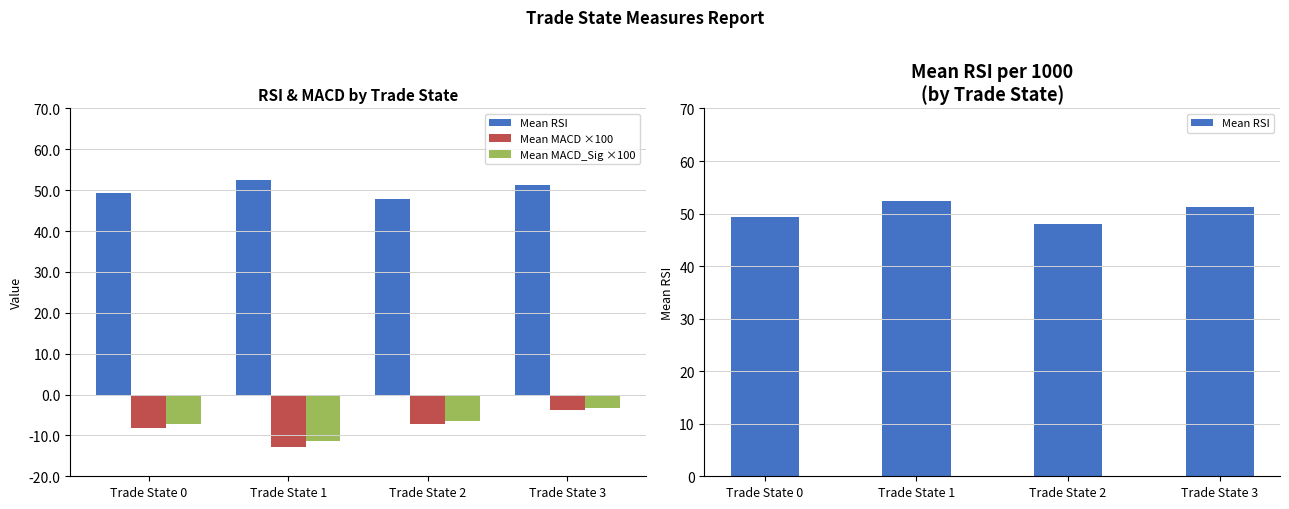

At which label does Mean RSI reach its peak?

Trade State 1